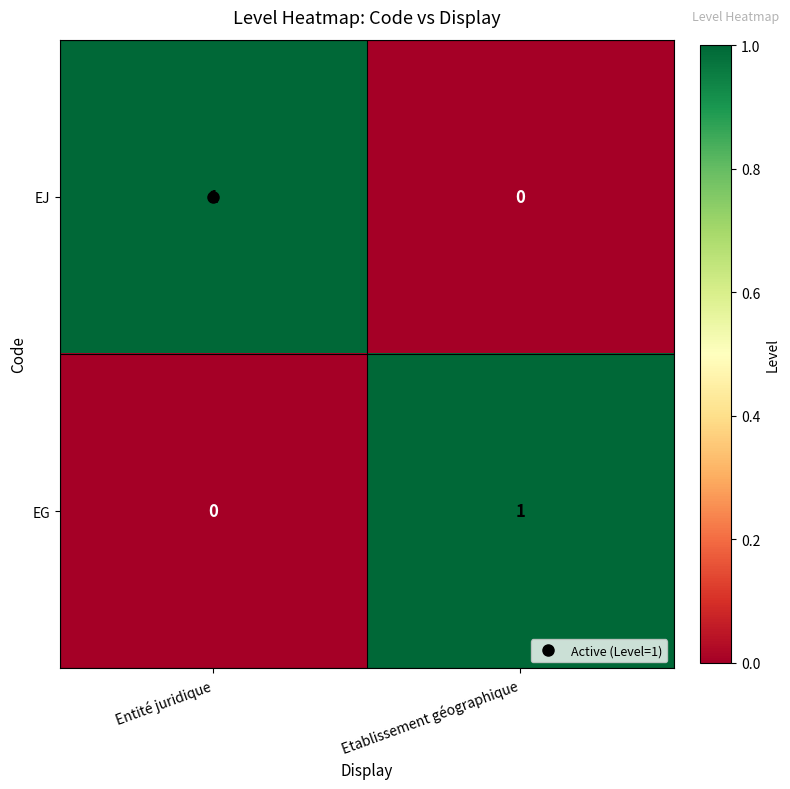

The EJ series shows 1 at Etablissement géographique. True or false?

False